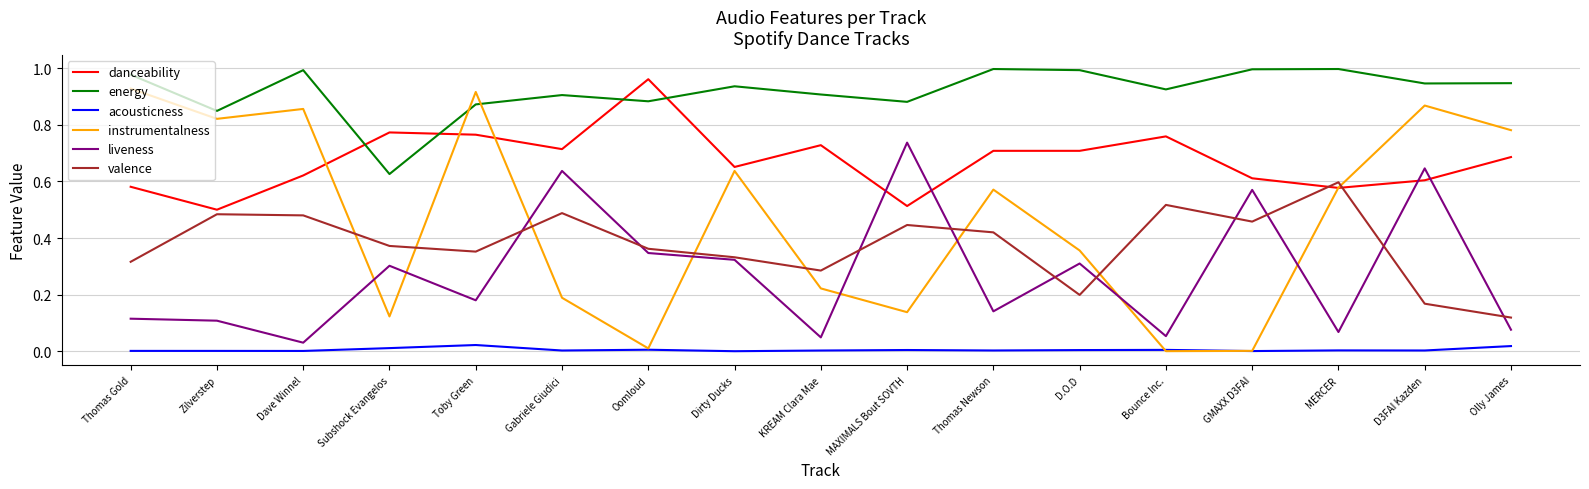

True or false: danceability has more than 2 interior local peaks.

True